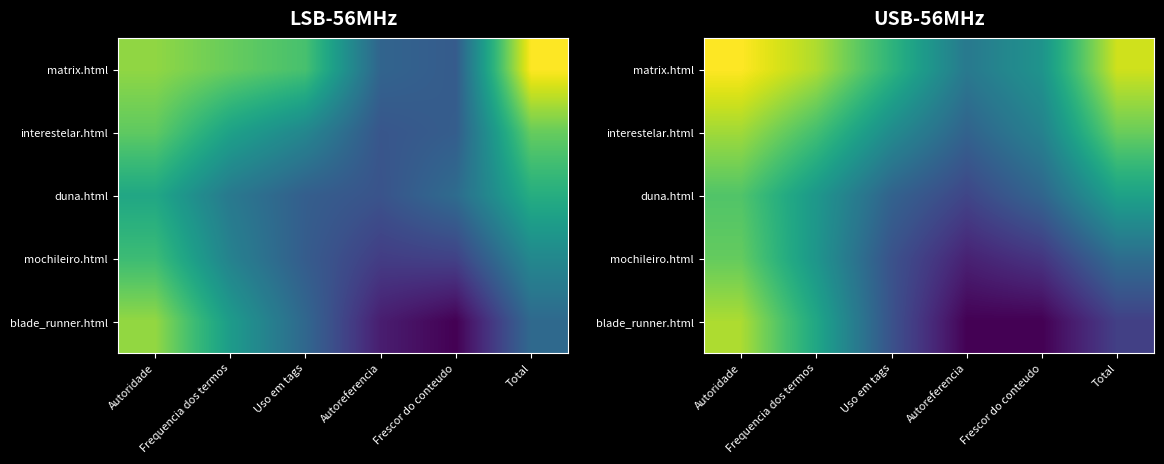

What is the greatest value displayed?

50.8